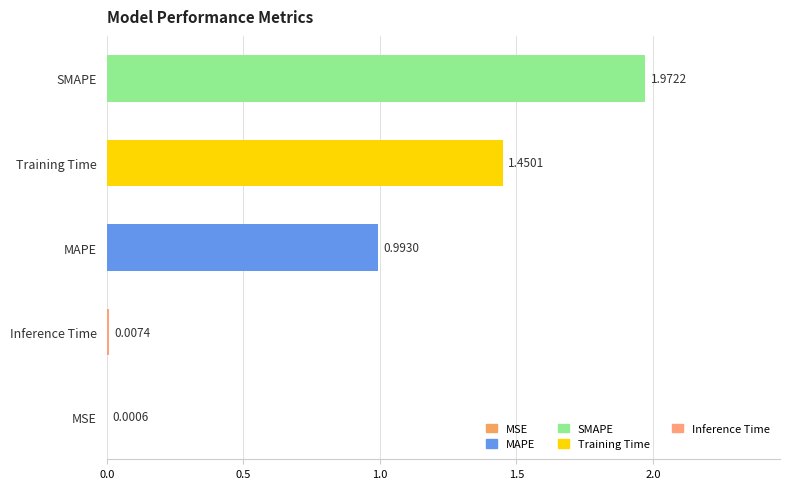

Are the bars horizontal?

Yes